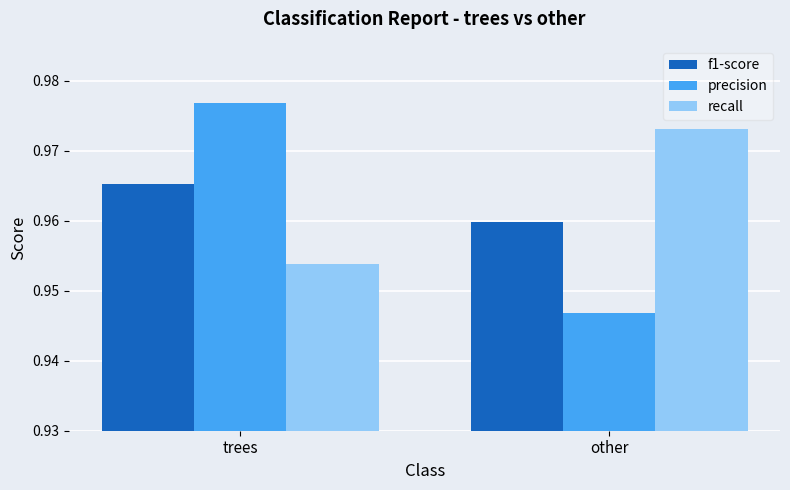

At which label does recall reach its peak?

other